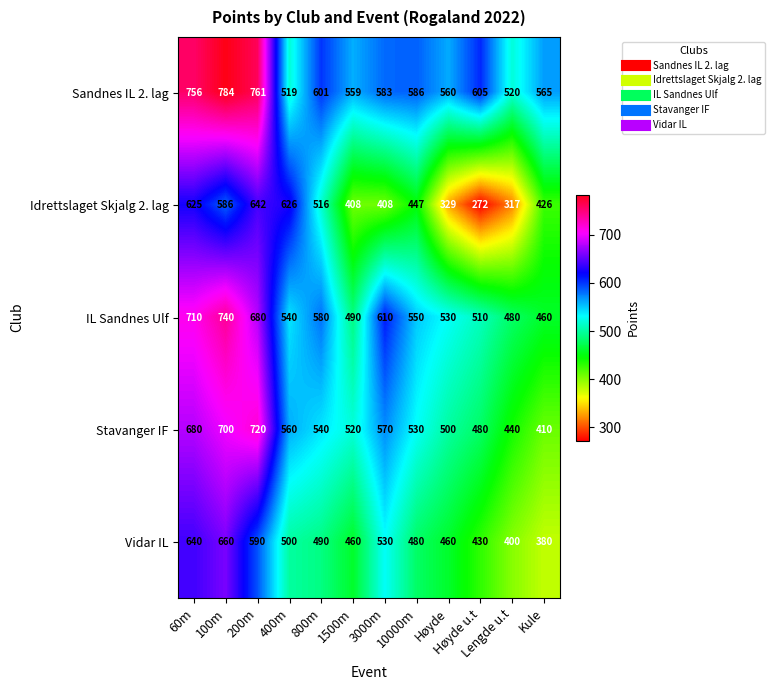

Rank the series at Høyde from highest to lowest value.

Sandnes IL 2. lag, IL Sandnes Ulf, Stavanger IF, Vidar IL, Idrettslaget Skjalg 2. lag